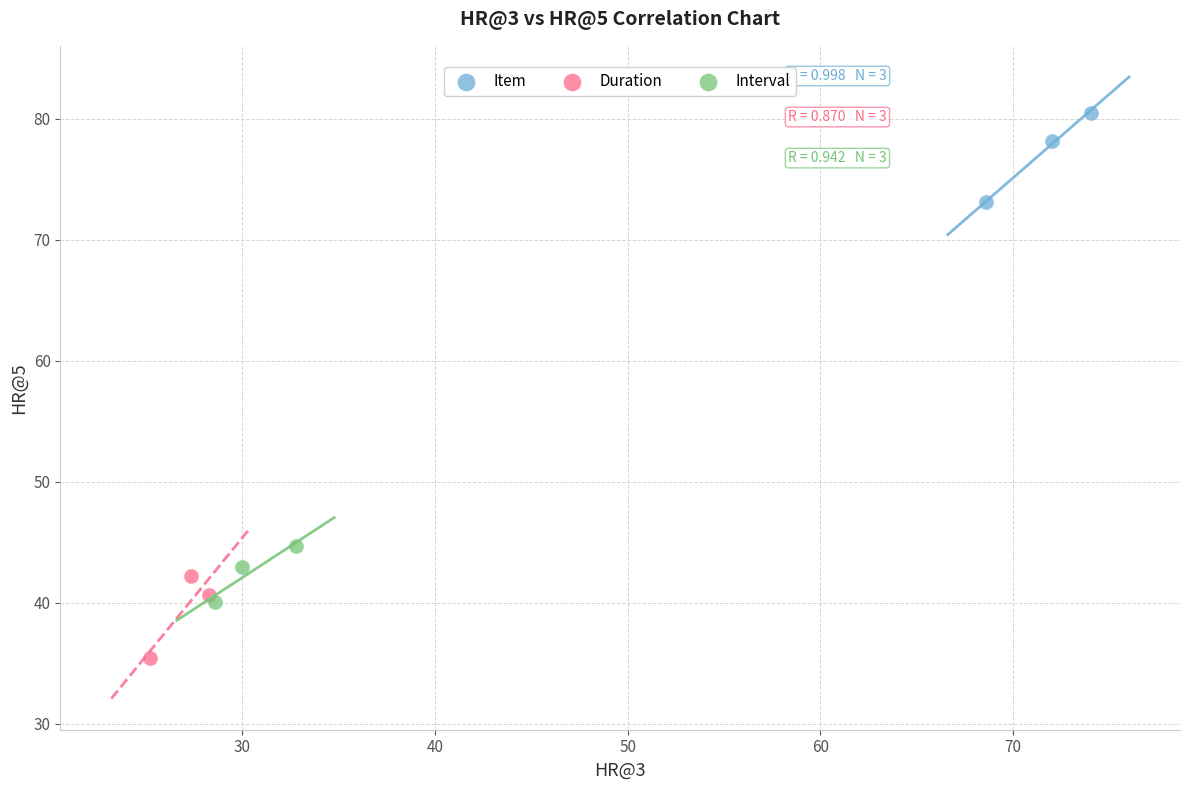

Which series contains the lowest Y value?

Duration